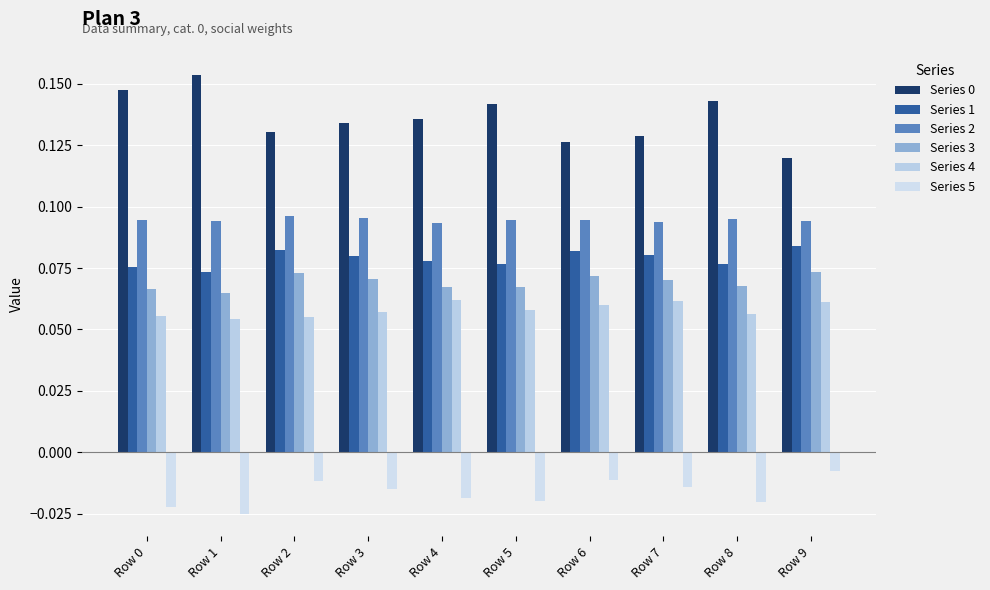

What is the total value across all series at Row 0?

0.4